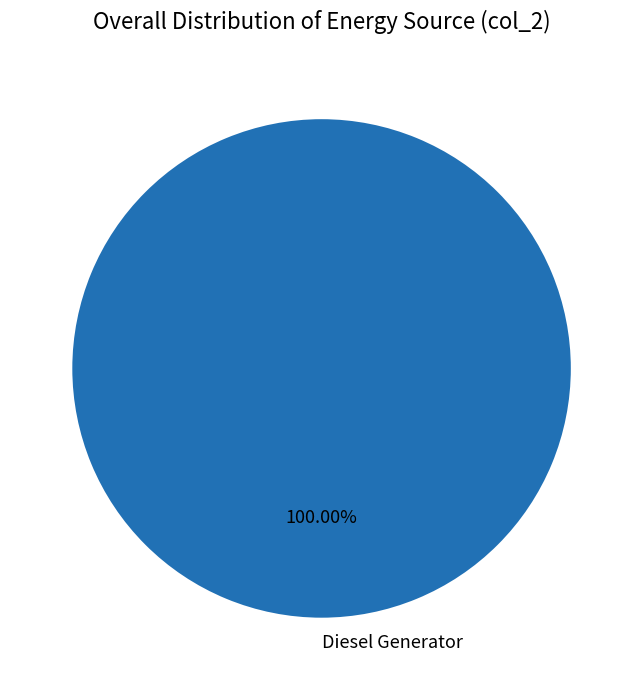

Which category accounts for the majority?

Diesel Generator